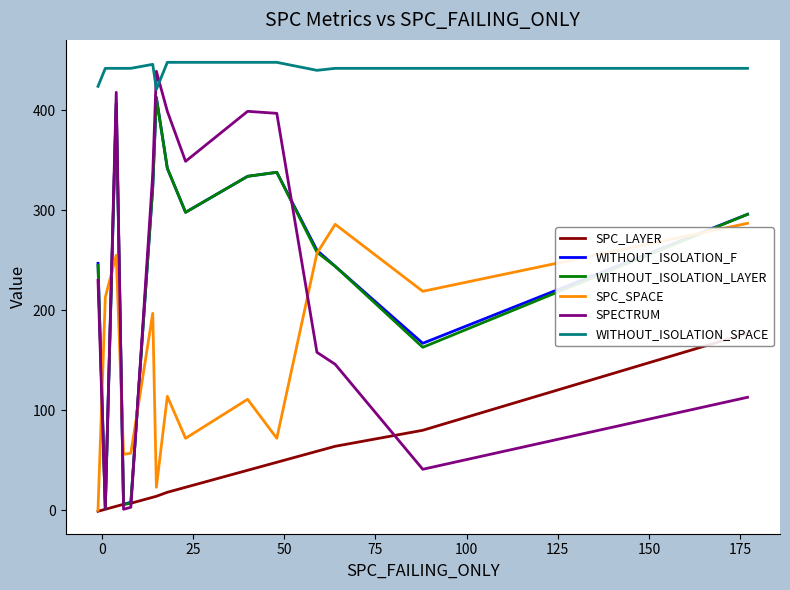

Is the value of WITHOUT_ISOLATION_SPACE at 13 greater than the value of WITHOUT_ISOLATION_F at 50?

Yes